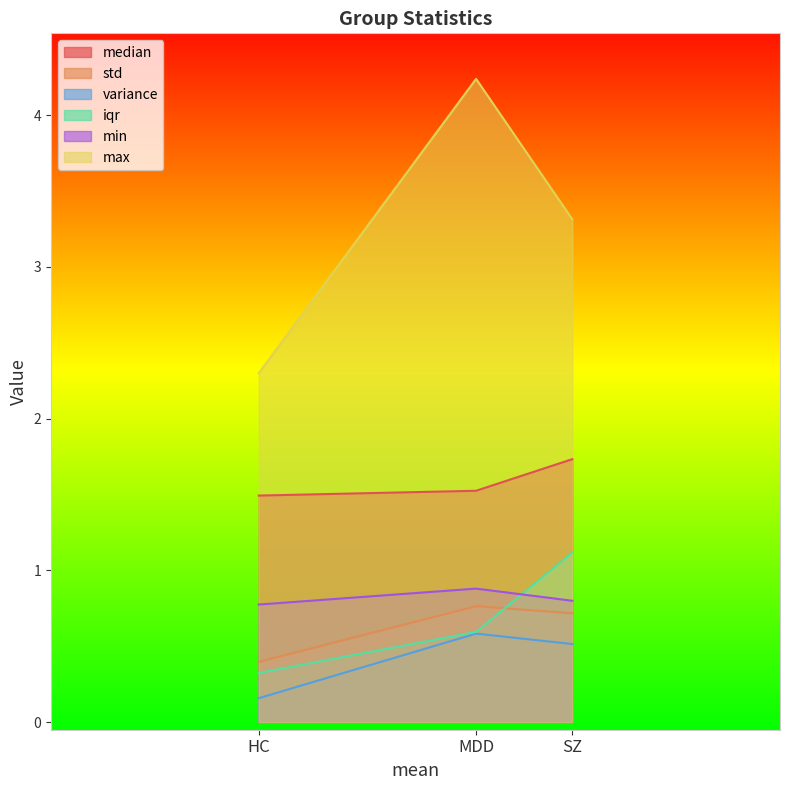

What is the label of the 3rd point from the right?

HC